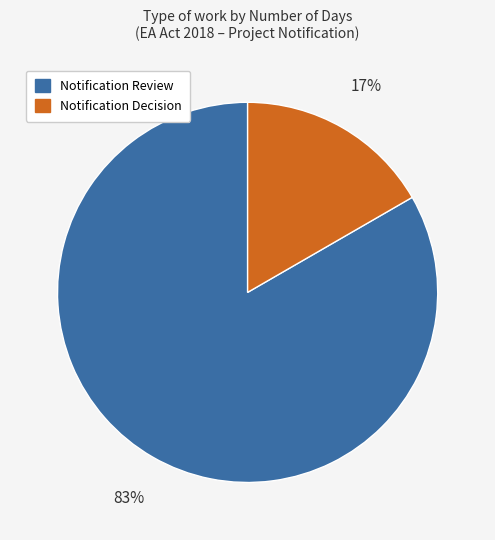

Which slice is the smallest?

Notification Decision